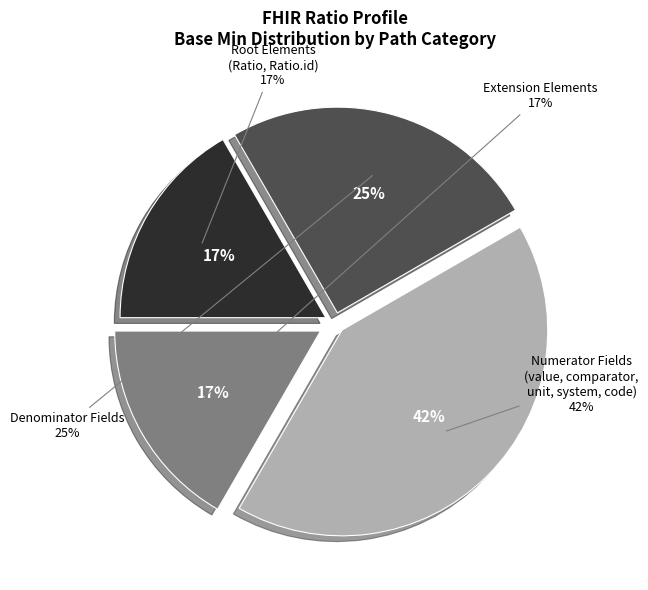

Does Ratio.numerator account for over 50% of the chart?

No